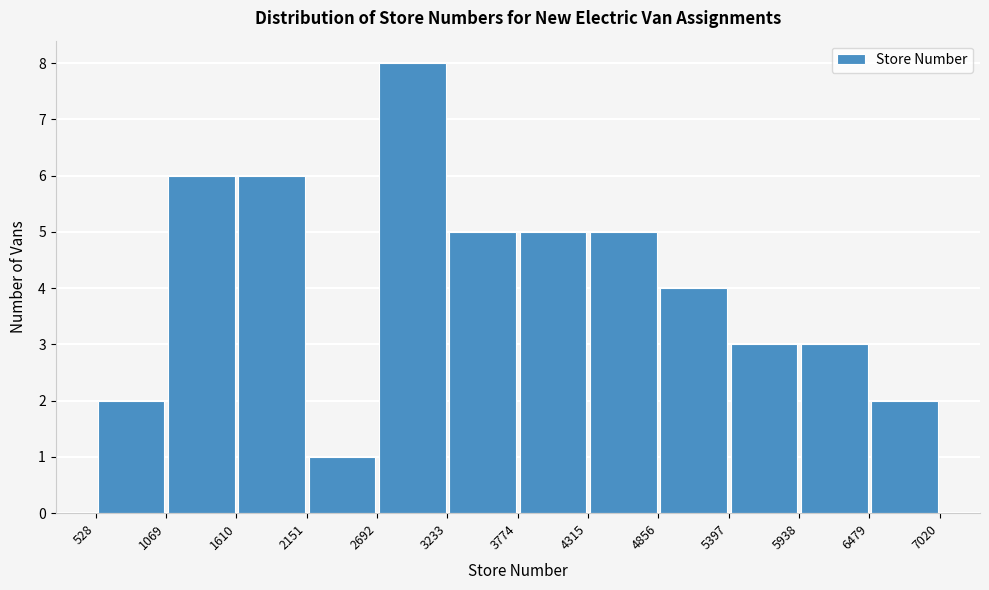

Reading left to right, transcribe this chart: for each bar, give the range it covers on the x-axis and its height. The values are not printed on the chart, so give them approximately, as read against the axis.

528 to 1069: 2
1069 to 1610: 6
1610 to 2151: 6
2151 to 2692: 1
2692 to 3233: 8
3233 to 3774: 5
3774 to 4315: 5
4315 to 4856: 5
4856 to 5397: 4
5397 to 5938: 3
5938 to 6479: 3
6479 to 7020: 2